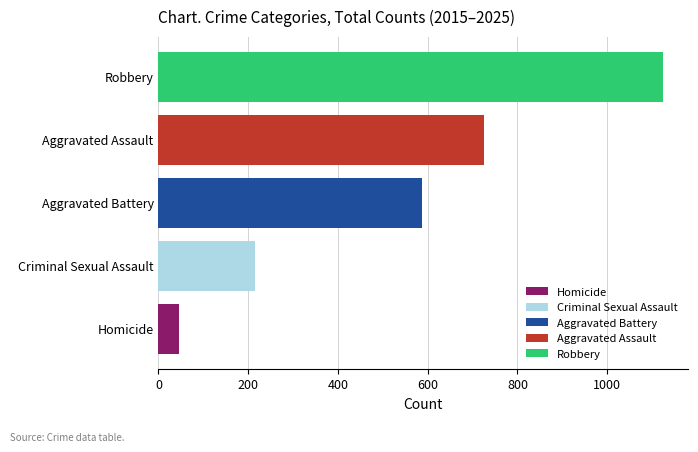

What is the maximum value for Aggravated Assault?

725